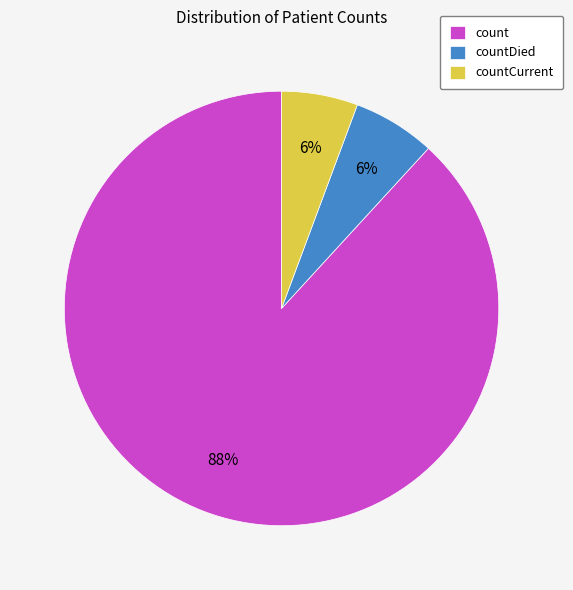

Which slice is the largest?

count